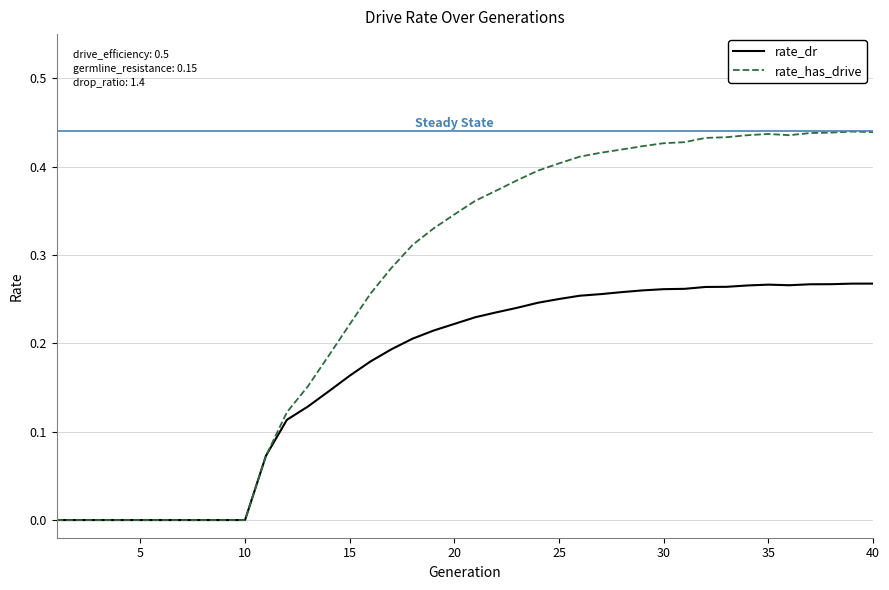

Which series has the largest range (max minus min)?

rate_has_drive